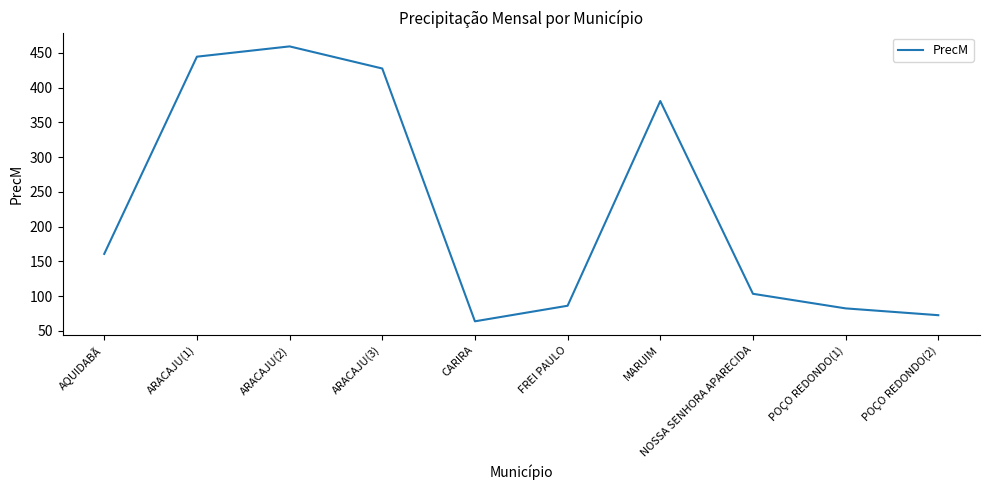

Rank the categories by value from lowest to highest.

CARIRA, POÇO REDONDO(2), POÇO REDONDO(1), FREI PAULO, NOSSA SENHORA APARECIDA, AQUIDABÃ, MARUIM, ARACAJU(3), ARACAJU(1), ARACAJU(2)